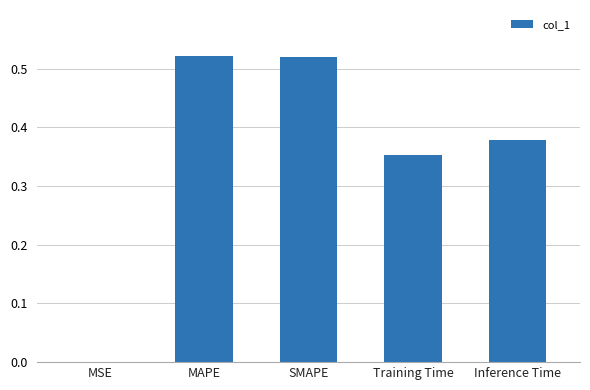

What is the sum of the values at Inference Time and SMAPE?

0.9